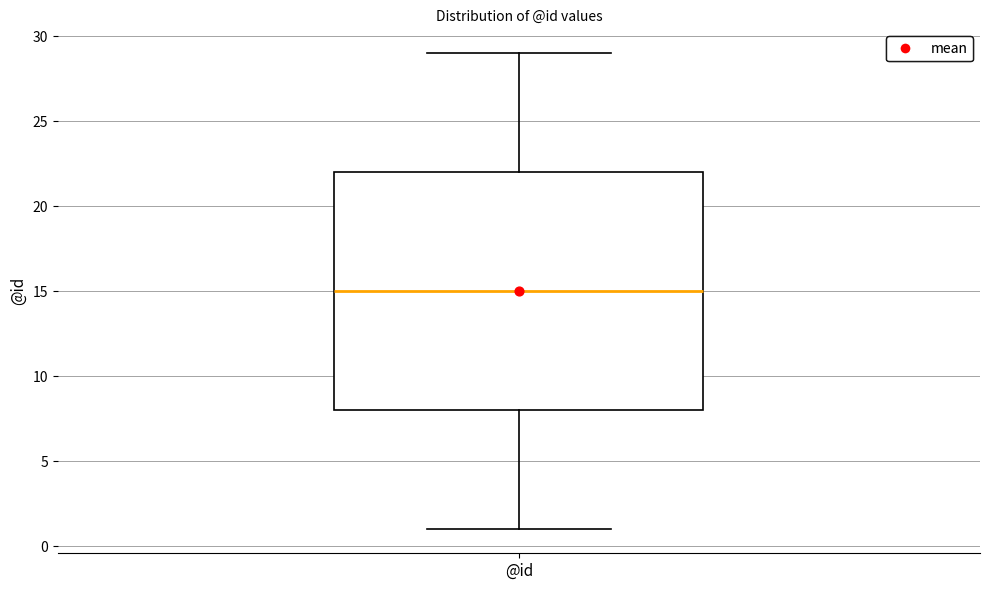

Where does the median line of the box for @id sit on the y-axis? The values are not printed on the chart, so give them approximately, as read against the axis.

15